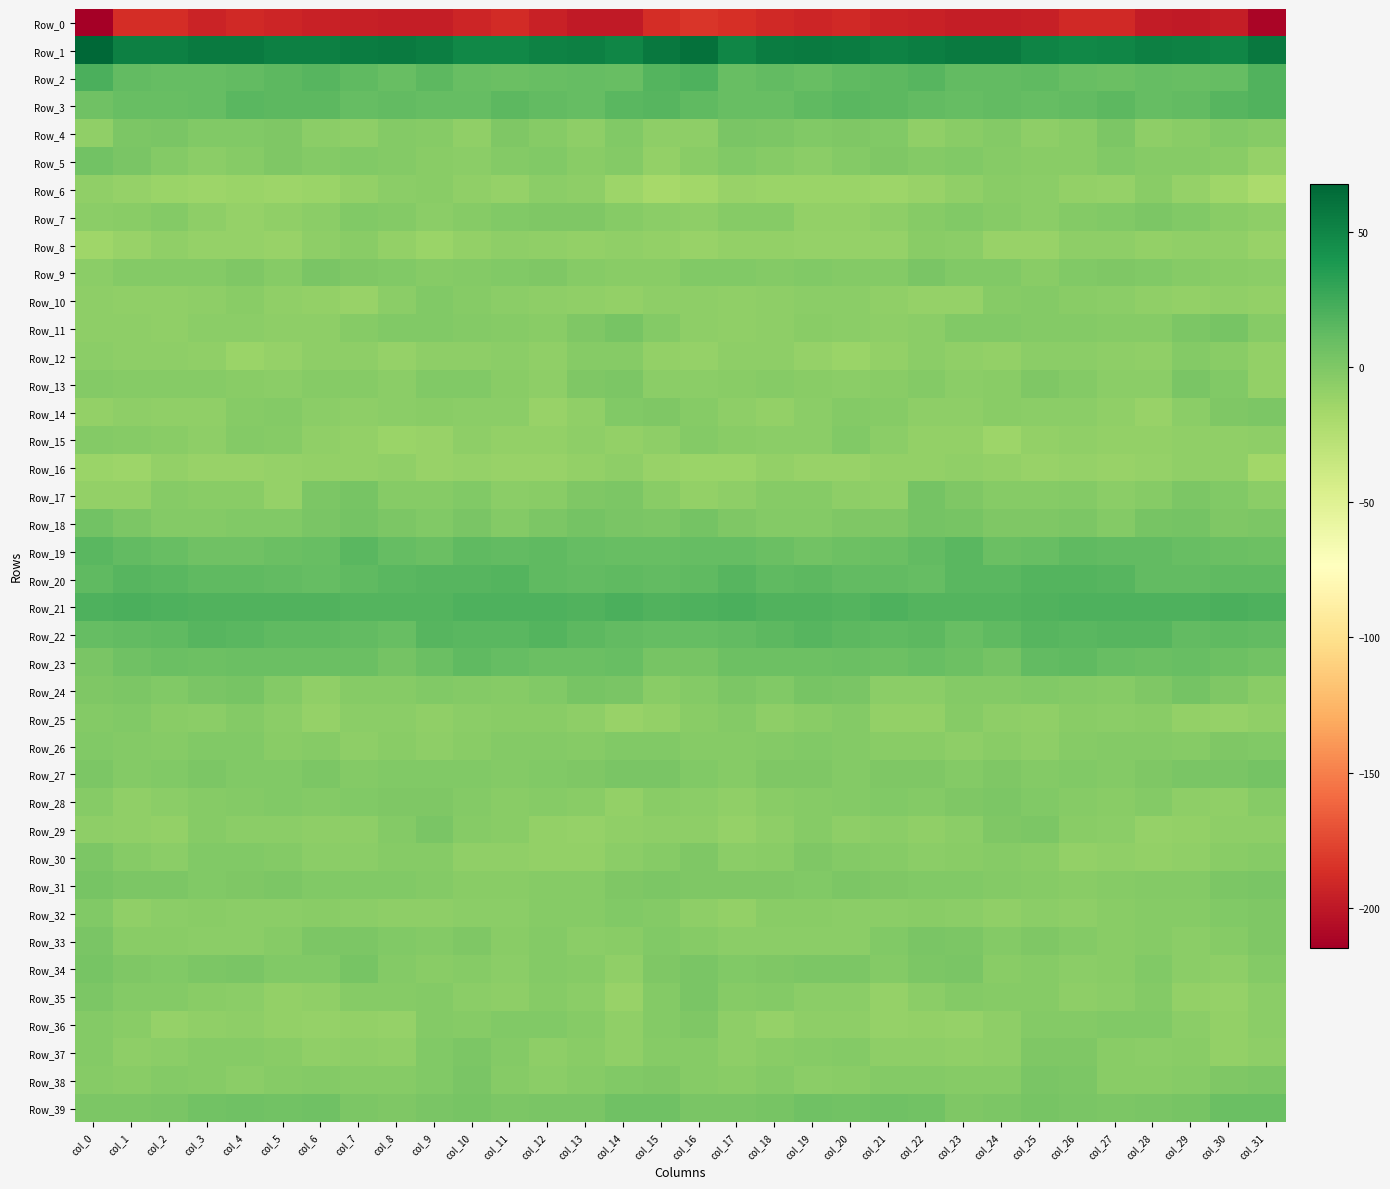

Reading left to right, what are all the values shown in this chart?

Row_0: col_0=-214.9	col_1=-188.1	col_2=-188.2	col_3=-193.0	col_4=-190.5	col_5=-192.5	col_6=-194.1	col_7=-195.5	col_8=-196.3	col_9=-196.1	col_10=-192.4	col_11=-189.0	col_12=-194.7	col_13=-199.4	col_14=-198.5	col_15=-187.6	col_16=-183.0	col_17=-187.1	col_18=-190.2	col_19=-192.4	col_20=-190.5	col_21=-193.6	col_22=-194.3	col_23=-196.2	col_24=-196.3	col_25=-195.1	col_26=-190.4	col_27=-189.8	col_28=-198.1	col_29=-199.2	col_30=-197.2	col_31=-211.0
Row_1: col_0=68.0	col_1=52.8	col_2=52.7	col_3=56.5	col_4=56.7	col_5=53.1	col_6=53.5	col_7=55.8	col_8=56.5	col_9=54.0	col_10=48.3	col_11=49.1	col_12=52.0	col_13=53.0	col_14=50.2	col_15=58.0	col_16=62.4	col_17=50.0	col_18=55.2	col_19=57.0	col_20=55.6	col_21=51.9	col_22=54.7	col_23=56.1	col_24=56.7	col_25=51.2	col_26=48.3	col_27=49.9	col_28=52.7	col_29=52.1	col_30=50.1	col_31=57.9
Row_2: col_0=21.5	col_1=12.3	col_2=10.9	col_3=10.7	col_4=12.3	col_5=14.9	col_6=16.4	col_7=13.8	col_8=10.5	col_9=13.9	col_10=10.3	col_11=8.7	col_12=10.1	col_13=10.7	col_14=9.9	col_15=17.6	col_16=20.3	col_17=10.0	col_18=11.7	col_19=10.5	col_20=13.9	col_21=14.8	col_22=16.5	col_23=11.9	col_24=11.9	col_25=13.0	col_26=9.5	col_27=8.9	col_28=10.7	col_29=9.8	col_30=11.2	col_31=19.3
Row_3: col_0=7.2	col_1=9.8	col_2=9.8	col_3=11.6	col_4=15.1	col_5=14.6	col_6=14.2	col_7=10.9	col_8=12.5	col_9=11.4	col_10=11.3	col_11=13.9	col_12=12.0	col_13=11.4	col_14=15.1	col_15=17.0	col_16=13.7	col_17=9.5	col_18=10.0	col_19=13.3	col_20=15.1	col_21=14.6	col_22=12.6	col_23=11.6	col_24=11.9	col_25=11.1	col_26=12.4	col_27=14.0	col_28=10.8	col_29=12.4	col_30=16.3	col_31=18.9
Row_4: col_0=-7.1	col_1=1.4	col_2=2.6	col_3=-1.2	col_4=-0.8	col_5=0.1	col_6=-5.5	col_7=-6.2	col_8=-2.1	col_9=-3.6	col_10=-7.5	col_11=0.5	col_12=-3.6	col_13=-6.9	col_14=-1.3	col_15=-6.2	col_16=-6.8	col_17=2.6	col_18=1.0	col_19=-1.3	col_20=-0.4	col_21=-1.1	col_22=-7.2	col_23=-4.6	col_24=-1.9	col_25=-6.1	col_26=-4.8	col_27=1.0	col_28=-6.8	col_29=-4.5	col_30=-1.2	col_31=-3.5
Row_5: col_0=5.8	col_1=1.9	col_2=-2.2	col_3=-5.6	col_4=-3.5	col_5=0.3	col_6=-2.0	col_7=-1.4	col_8=-2.5	col_9=-4.1	col_10=-5.4	col_11=-2.1	col_12=-1.5	col_13=-4.8	col_14=-2.5	col_15=-8.8	col_16=-4.2	col_17=-0.5	col_18=-3.8	col_19=-5.0	col_20=-2.1	col_21=0.3	col_22=-2.5	col_23=-0.9	col_24=-3.6	col_25=-4.6	col_26=-4.6	col_27=-0.7	col_28=-3.7	col_29=-3.5	col_30=-3.9	col_31=-9.6
Row_6: col_0=-7.8	col_1=-10.0	col_2=-11.8	col_3=-13.1	col_4=-11.5	col_5=-12.8	col_6=-12.6	col_7=-9.0	col_8=-5.2	col_9=-4.6	col_10=-7.3	col_11=-10.3	col_12=-5.3	col_13=-7.1	col_14=-12.9	col_15=-17.2	col_16=-15.0	col_17=-11.4	col_18=-12.4	col_19=-12.6	col_20=-11.8	col_21=-13.1	col_22=-10.9	col_23=-7.7	col_24=-4.5	col_25=-5.2	col_26=-8.7	col_27=-9.4	col_28=-4.2	col_29=-10.1	col_30=-13.9	col_31=-19.3
Row_7: col_0=-5.6	col_1=-3.8	col_2=-2.3	col_3=-7.0	col_4=-10.0	col_5=-7.2	col_6=-5.3	col_7=-1.6	col_8=-2.3	col_9=-5.3	col_10=-3.5	col_11=-1.3	col_12=0.5	col_13=-0.1	col_14=-3.0	col_15=-5.9	col_16=-6.5	col_17=-3.0	col_18=-3.3	col_19=-9.2	col_20=-9.0	col_21=-6.7	col_22=-3.6	col_23=-1.2	col_24=-3.3	col_25=-5.2	col_26=-2.3	col_27=-0.9	col_28=0.9	col_29=-1.5	col_30=-3.8	col_31=-6.6
Row_8: col_0=-14.4	col_1=-10.9	col_2=-7.7	col_3=-9.8	col_4=-9.4	col_5=-10.9	col_6=-6.3	col_7=-4.2	col_8=-9.2	col_9=-11.8	col_10=-8.5	col_11=-6.1	col_12=-7.9	col_13=-8.3	col_14=-7.8	col_15=-8.9	col_16=-11.0	col_17=-8.8	col_18=-8.3	col_19=-9.6	col_20=-10.1	col_21=-9.9	col_22=-4.6	col_23=-6.0	col_24=-10.7	col_25=-11.0	col_26=-6.9	col_27=-6.4	col_28=-9.0	col_29=-8.1	col_30=-8.0	col_31=-10.6
Row_9: col_0=-5.4	col_1=-2.2	col_2=-1.8	col_3=-1.6	col_4=-0.3	col_5=-3.3	col_6=1.9	col_7=0.3	col_8=-1.5	col_9=-3.2	col_10=-2.3	col_11=-0.8	col_12=0.2	col_13=-3.2	col_14=-4.3	col_15=-4.2	col_16=-1.6	col_17=-1.3	col_18=-2.0	col_19=-0.5	col_20=-1.6	col_21=-1.9	col_22=2.2	col_23=-1.0	col_24=-1.5	col_25=-3.9	col_26=-1.2	col_27=-0.1	col_28=-1.4	col_29=-3.6	col_30=-4.3	col_31=-5.2
Row_10: col_0=-6.9	col_1=-7.2	col_2=-7.2	col_3=-6.7	col_4=-4.4	col_5=-7.2	col_6=-9.0	col_7=-10.5	col_8=-5.8	col_9=-1.5	col_10=-2.8	col_11=-5.3	col_12=-6.8	col_13=-7.9	col_14=-9.2	col_15=-7.1	col_16=-6.1	col_17=-7.2	col_18=-7.0	col_19=-5.5	col_20=-5.0	col_21=-8.0	col_22=-10.1	col_23=-9.5	col_24=-3.4	col_25=-1.9	col_26=-3.8	col_27=-5.9	col_28=-7.3	col_29=-9.0	col_30=-8.2	col_31=-8.6
Row_11: col_0=-6.4	col_1=-7.1	col_2=-7.2	col_3=-5.6	col_4=-5.1	col_5=-6.3	col_6=-6.2	col_7=-3.2	col_8=-0.6	col_9=-1.4	col_10=-1.9	col_11=-2.8	col_12=-3.9	col_13=-0.3	col_14=3.4	col_15=-1.9	col_16=-6.2	col_17=-7.2	col_18=-7.0	col_19=-4.4	col_20=-5.9	col_21=-6.4	col_22=-5.5	col_23=-1.5	col_24=-1.0	col_25=-1.8	col_26=-2.4	col_27=-3.3	col_28=-3.1	col_29=1.0	col_30=2.9	col_31=-3.0
Row_12: col_0=-5.4	col_1=-6.9	col_2=-6.0	col_3=-8.0	col_4=-11.7	col_5=-10.0	col_6=-6.8	col_7=-6.8	col_8=-9.7	col_9=-6.1	col_10=-6.3	col_11=-5.8	col_12=-7.6	col_13=-3.6	col_14=-2.9	col_15=-9.2	col_16=-9.8	col_17=-7.0	col_18=-6.0	col_19=-9.8	col_20=-11.8	col_21=-8.9	col_22=-5.7	col_23=-8.2	col_24=-9.1	col_25=-5.7	col_26=-5.9	col_27=-6.4	col_28=-7.2	col_29=-2.4	col_30=-4.9	col_31=-8.4
Row_13: col_0=-1.9	col_1=-3.7	col_2=-3.6	col_3=-3.7	col_4=-4.9	col_5=-5.1	col_6=-3.2	col_7=-3.6	col_8=-5.9	col_9=-1.2	col_10=-1.5	col_11=-4.2	col_12=-6.6	col_13=-0.4	col_14=1.5	col_15=-5.9	col_16=-5.2	col_17=-4.1	col_18=-3.4	col_19=-4.2	col_20=-5.4	col_21=-4.7	col_22=-2.5	col_23=-4.9	col_24=-4.9	col_25=-0.3	col_26=-2.6	col_27=-5.2	col_28=-5.6	col_29=1.8	col_30=-1.2	col_31=-8.7
Row_14: col_0=-8.7	col_1=-6.9	col_2=-7.9	col_3=-7.9	col_4=-3.3	col_5=-2.4	col_6=-5.2	col_7=-6.7	col_8=-5.6	col_9=-4.4	col_10=-5.3	col_11=-5.5	col_12=-11.2	col_13=-7.8	col_14=-1.2	col_15=0.3	col_16=-3.2	col_17=-6.8	col_18=-8.7	col_19=-6.0	col_20=-2.3	col_21=-3.5	col_22=-6.1	col_23=-6.7	col_24=-4.4	col_25=-5.2	col_26=-5.3	col_27=-7.3	col_28=-11.5	col_29=-5.2	col_30=0.3	col_31=1.5
Row_15: col_0=-2.0	col_1=-3.6	col_2=-4.4	col_3=-6.4	col_4=-2.1	col_5=-3.1	col_6=-7.9	col_7=-9.0	col_8=-11.9	col_9=-11.3	col_10=-7.0	col_11=-8.7	col_12=-8.7	col_13=-6.9	col_14=-8.3	col_15=-6.4	col_16=-2.3	col_17=-4.0	col_18=-5.3	col_19=-4.9	col_20=-1.6	col_21=-5.1	col_22=-9.1	col_23=-9.2	col_24=-12.7	col_25=-9.2	col_26=-7.8	col_27=-8.5	col_28=-8.4	col_29=-7.2	col_30=-8.1	col_31=-6.5
Row_16: col_0=-12.1	col_1=-13.2	col_2=-9.3	col_3=-10.8	col_4=-11.4	col_5=-9.8	col_6=-8.9	col_7=-8.4	col_8=-7.6	col_9=-11.3	col_10=-10.3	col_11=-11.4	col_12=-10.5	col_13=-8.7	col_14=-6.7	col_15=-10.5	col_16=-12.2	col_17=-11.7	col_18=-8.9	col_19=-11.5	col_20=-11.1	col_21=-9.2	col_22=-9.0	col_23=-7.4	col_24=-9.0	col_25=-11.3	col_26=-10.4	col_27=-11.2	col_28=-10.3	col_29=-7.8	col_30=-7.6	col_31=-15.2
Row_17: col_0=-9.3	col_1=-8.8	col_2=-3.8	col_3=-3.9	col_4=-4.5	col_5=-9.7	col_6=0.9	col_7=3.3	col_8=-3.3	col_9=-3.5	col_10=-1.3	col_11=-5.2	col_12=-4.8	col_13=0.4	col_14=0.9	col_15=-4.0	col_16=-9.1	col_17=-6.9	col_18=-3.6	col_19=-3.4	col_20=-7.0	col_21=-7.5	col_22=4.4	col_23=0.6	col_24=-3.7	col_25=-2.8	col_26=-2.0	col_27=-6.0	col_28=-3.3	col_29=1.6	col_30=-1.3	col_31=-5.6
Row_18: col_0=5.4	col_1=1.7	col_2=-2.2	col_3=-2.3	col_4=-0.9	col_5=-0.7	col_6=2.5	col_7=4.0	col_8=1.0	col_9=-0.8	col_10=1.9	col_11=-2.0	col_12=1.6	col_13=4.8	col_14=2.5	col_15=1.7	col_16=4.2	col_17=-0.3	col_18=-2.6	col_19=-2.1	col_20=-0.5	col_21=-0.3	col_22=4.0	col_23=3.0	col_24=-0.2	col_25=0.3	col_26=0.9	col_27=-1.8	col_28=3.2	col_29=5.0	col_30=0.2	col_31=1.0
Row_19: col_0=16.0	col_1=12.0	col_2=10.3	col_3=7.3	col_4=6.8	col_5=9.1	col_6=10.5	col_7=15.5	col_8=11.6	col_9=8.4	col_10=12.9	col_11=12.3	col_12=13.2	col_13=10.7	col_14=9.5	col_15=10.1	col_16=11.3	col_17=11.1	col_18=9.3	col_19=6.1	col_20=8.0	col_21=9.2	col_22=12.4	col_23=15.3	col_24=9.4	col_25=9.9	col_26=13.2	col_27=12.2	col_28=12.5	col_29=10.1	col_30=9.1	col_31=8.0
Row_20: col_0=13.5	col_1=17.0	col_2=15.0	col_3=13.1	col_4=13.7	col_5=11.9	col_6=10.6	col_7=13.5	col_8=15.7	col_9=17.1	col_10=17.2	col_11=17.4	col_12=13.8	col_13=12.0	col_14=13.0	col_15=12.8	col_16=13.3	col_17=17.2	col_18=13.3	col_19=13.9	col_20=12.7	col_21=11.7	col_22=10.6	col_23=15.0	col_24=16.1	col_25=17.2	col_26=17.5	col_27=16.3	col_28=12.5	col_29=12.7	col_30=12.9	col_31=13.3
Row_21: col_0=19.8	col_1=21.3	col_2=19.7	col_3=19.1	col_4=18.4	col_5=18.7	col_6=18.7	col_7=17.8	col_8=18.2	col_9=17.9	col_10=19.5	col_11=19.7	col_12=20.0	col_13=19.0	col_14=21.0	col_15=19.3	col_16=19.7	col_17=21.0	col_18=19.3	col_19=18.9	col_20=18.1	col_21=19.5	col_22=18.0	col_23=18.2	col_24=17.8	col_25=18.4	col_26=19.5	col_27=20.0	col_28=19.7	col_29=19.6	col_30=21.4	col_31=19.9
Row_22: col_0=10.8	col_1=12.4	col_2=13.7	col_3=16.5	col_4=15.3	col_5=13.1	col_6=13.4	col_7=12.4	col_8=10.3	col_9=16.8	col_10=15.8	col_11=16.1	col_12=17.2	col_13=13.9	col_14=12.2	col_15=11.5	col_16=11.0	col_17=12.5	col_18=14.8	col_19=16.4	col_20=14.5	col_21=12.9	col_22=14.0	col_23=10.3	col_24=12.9	col_25=17.1	col_26=15.2	col_27=17.1	col_28=16.4	col_29=12.6	col_30=12.8	col_31=12.8
Row_23: col_0=2.8	col_1=7.1	col_2=8.4	col_3=7.5	col_4=8.7	col_5=8.5	col_6=8.9	col_7=9.4	col_8=4.6	col_9=9.0	col_10=13.5	col_11=10.8	col_12=8.5	col_13=9.3	col_14=9.8	col_15=3.7	col_16=3.1	col_17=7.6	col_18=8.3	col_19=7.4	col_20=9.4	col_21=8.0	col_22=9.9	col_23=7.8	col_24=4.6	col_25=11.8	col_26=13.1	col_27=9.7	col_28=8.4	col_29=10.2	col_30=8.3	col_31=5.1
Row_24: col_0=0.1	col_1=1.6	col_2=-0.7	col_3=1.9	col_4=3.7	col_5=-2.0	col_6=-7.1	col_7=-2.9	col_8=-3.1	col_9=-1.0	col_10=-2.0	col_11=-3.4	col_12=-1.5	col_13=3.4	col_14=2.1	col_15=-4.0	col_16=-1.6	col_17=0.9	col_18=-0.7	col_19=3.7	col_20=2.2	col_21=-5.2	col_22=-5.9	col_23=-2.2	col_24=-2.5	col_25=-0.8	col_26=-2.6	col_27=-3.4	col_28=0.5	col_29=4.3	col_30=-0.3	col_31=-4.0
Row_25: col_0=-2.3	col_1=-0.9	col_2=-4.6	col_3=-5.8	col_4=-2.5	col_5=-6.0	col_6=-10.0	col_7=-5.1	col_8=-5.5	col_9=-8.0	col_10=-5.8	col_11=-4.7	col_12=-4.6	col_13=-6.5	col_14=-10.8	col_15=-9.1	col_16=-4.2	col_17=-1.9	col_18=-6.1	col_19=-4.5	col_20=-2.5	col_21=-8.8	col_22=-8.9	col_23=-3.8	col_24=-6.9	col_25=-7.7	col_26=-4.7	col_27=-4.9	col_28=-4.3	col_29=-8.4	col_30=-10.4	col_31=-7.8
Row_26: col_0=-0.6	col_1=-2.6	col_2=-3.5	col_3=-1.0	col_4=-0.7	col_5=-4.4	col_6=-3.6	col_7=-6.9	col_8=-4.0	col_9=-6.1	col_10=-4.5	col_11=-1.7	col_12=-2.1	col_13=-3.7	col_14=-1.2	col_15=-1.1	col_16=-3.0	col_17=-3.5	col_18=-2.6	col_19=-0.5	col_20=-1.8	col_21=-4.4	col_22=-4.9	col_23=-6.2	col_24=-4.2	col_25=-6.4	col_26=-2.7	col_27=-1.9	col_28=-2.5	col_29=-2.9	col_30=-0.4	col_31=-0.7
Row_27: col_0=1.4	col_1=-2.4	col_2=-1.0	col_3=0.7	col_4=-1.5	col_5=-1.2	col_6=0.7	col_7=-1.9	col_8=-0.8	col_9=-1.3	col_10=-0.9	col_11=-1.8	col_12=-0.6	col_13=0.6	col_14=1.8	col_15=2.2	col_16=-1.2	col_17=-2.8	col_18=0.4	col_19=-0.0	col_20=-1.8	col_21=0.1	col_22=-0.4	col_23=-1.8	col_24=-0.4	col_25=-1.6	col_26=-0.8	col_27=-1.7	col_28=-0.3	col_29=1.9	col_30=1.8	col_31=4.7
Row_28: col_0=-3.0	col_1=-7.1	col_2=-5.9	col_3=-3.3	col_4=-2.6	col_5=-1.5	col_6=-1.9	col_7=-0.6	col_8=0.4	col_9=0.0	col_10=-2.6	col_11=-4.4	col_12=-3.2	col_13=-4.4	col_14=-8.8	col_15=-4.7	col_16=-5.8	col_17=-7.9	col_18=-4.6	col_19=-3.1	col_20=-2.2	col_21=-1.2	col_22=-1.8	col_23=-0.2	col_24=0.7	col_25=-1.1	col_26=-3.1	col_27=-4.3	col_28=-2.7	col_29=-6.5	col_30=-7.9	col_31=-3.0
Row_29: col_0=-6.6	col_1=-8.0	col_2=-8.6	col_3=-3.1	col_4=-5.5	col_5=-6.0	col_6=-6.8	col_7=-6.5	col_8=-2.7	col_9=2.1	col_10=-2.9	col_11=-4.3	col_12=-8.8	col_13=-9.8	col_14=-7.5	col_15=-6.6	col_16=-6.0	col_17=-9.4	col_18=-6.6	col_19=-3.4	col_20=-6.1	col_21=-5.7	col_22=-7.2	col_23=-5.6	col_24=-0.4	col_25=1.0	col_26=-4.1	col_27=-5.3	col_28=-10.0	col_29=-9.1	col_30=-7.0	col_31=-7.1
Row_30: col_0=0.9	col_1=-2.8	col_2=-5.6	col_3=-1.2	col_4=-1.2	col_5=-2.6	col_6=-5.1	col_7=-5.0	col_8=-3.1	col_9=-3.0	col_10=-7.3	col_11=-8.0	col_12=-8.3	col_13=-8.5	col_14=-5.6	col_15=-2.7	col_16=-0.2	col_17=-5.0	col_18=-4.6	col_19=-0.3	col_20=-1.7	col_21=-3.3	col_22=-5.3	col_23=-4.4	col_24=-2.8	col_25=-3.9	col_26=-8.5	col_27=-7.9	col_28=-8.3	col_29=-7.6	col_30=-4.9	col_31=-3.6
Row_31: col_0=2.9	col_1=1.1	col_2=1.2	col_3=-1.3	col_4=0.0	col_5=1.0	col_6=-1.6	col_7=-0.7	col_8=-1.4	col_9=-2.7	col_10=-3.9	col_11=-4.1	col_12=-3.0	col_13=-2.8	col_14=0.3	col_15=1.0	col_16=0.2	col_17=0.5	col_18=0.3	col_19=-1.3	col_20=1.0	col_21=-0.1	col_22=-1.4	col_23=-0.7	col_24=-1.9	col_25=-2.7	col_26=-4.5	col_27=-3.8	col_28=-2.7	col_29=-1.7	col_30=0.8	col_31=2.2
Row_32: col_0=-0.5	col_1=-7.2	col_2=-5.7	col_3=-4.3	col_4=-5.2	col_5=-5.6	col_6=-4.6	col_7=-5.5	col_8=-6.9	col_9=-6.6	col_10=-5.5	col_11=-5.6	col_12=-3.0	col_13=-3.3	col_14=-0.8	col_15=-2.2	col_16=-6.7	col_17=-8.4	col_18=-4.4	col_19=-4.9	col_20=-5.4	col_21=-5.4	col_22=-4.9	col_23=-5.7	col_24=-7.4	col_25=-5.2	col_26=-6.3	col_27=-4.5	col_28=-2.8	col_29=-3.0	col_30=-0.7	col_31=-0.4
Row_33: col_0=1.8	col_1=-4.3	col_2=-4.9	col_3=-4.9	col_4=-5.6	col_5=-3.2	col_6=1.4	col_7=1.6	col_8=-1.0	col_9=-1.6	col_10=0.5	col_11=-4.9	col_12=-2.7	col_13=-5.2	col_14=-4.8	col_15=-0.6	col_16=-3.1	col_17=-5.6	col_18=-5.0	col_19=-5.1	col_20=-5.5	col_21=-1.2	col_22=1.9	col_23=1.0	col_24=-2.1	col_25=0.5	col_26=-2.0	col_27=-4.3	col_28=-3.1	col_29=-5.9	col_30=-3.5	col_31=0.5
Row_34: col_0=2.9	col_1=-0.1	col_2=-0.8	col_3=0.8	col_4=1.8	col_5=-1.0	col_6=-1.2	col_7=3.0	col_8=-2.2	col_9=-4.3	col_10=-3.8	col_11=-5.5	col_12=-1.9	col_13=-3.5	col_14=-7.9	col_15=-0.2	col_16=2.6	col_17=-1.4	col_18=0.0	col_19=1.0	col_20=1.6	col_21=-2.4	col_22=0.8	col_23=2.1	col_24=-4.2	col_25=-3.4	col_26=-5.0	col_27=-4.2	col_28=-1.5	col_29=-5.5	col_30=-6.6	col_31=-1.7
Row_35: col_0=1.6	col_1=-1.8	col_2=-2.6	col_3=-3.9	col_4=-5.4	col_5=-8.5	col_6=-7.4	col_7=-2.9	col_8=-3.2	col_9=-2.3	col_10=-5.1	col_11=-6.2	col_12=-2.8	col_13=-5.9	col_14=-10.8	col_15=-2.1	col_16=2.6	col_17=-2.9	col_18=-2.1	col_19=-5.2	col_20=-5.9	col_21=-9.5	col_22=-5.1	col_23=-2.6	col_24=-2.8	col_25=-3.1	col_26=-6.4	col_27=-5.1	col_28=-2.3	col_29=-8.8	col_30=-9.6	col_31=-5.9
Row_36: col_0=-2.2	col_1=-4.7	col_2=-9.3	col_3=-7.2	col_4=-6.1	col_5=-8.4	col_6=-10.0	col_7=-9.3	col_8=-9.8	col_9=-2.2	col_10=-2.7	col_11=-1.3	col_12=-1.4	col_13=-3.7	col_14=-8.2	col_15=-2.0	col_16=0.4	col_17=-6.4	col_18=-9.5	col_19=-6.4	col_20=-6.5	col_21=-9.8	col_22=-9.1	col_23=-10.3	col_24=-6.9	col_25=-1.7	col_26=-2.7	col_27=-1.4	col_28=-1.5	col_29=-5.9	col_30=-8.5	col_31=-5.7
Row_37: col_0=-2.6	col_1=-6.4	col_2=-5.8	col_3=-3.4	col_4=-2.7	col_5=-4.4	col_6=-7.6	col_7=-6.5	col_8=-7.9	col_9=-1.5	col_10=0.8	col_11=-2.0	col_12=-6.7	col_13=-4.0	col_14=-7.7	col_15=-3.8	col_16=-3.1	col_17=-6.7	col_18=-4.6	col_19=-3.6	col_20=-2.3	col_21=-6.3	col_22=-6.9	col_23=-7.5	col_24=-6.1	col_25=0.5	col_26=-0.0	col_27=-4.3	col_28=-5.9	col_29=-4.7	col_30=-8.7	col_31=-6.2
Row_38: col_0=-3.3	col_1=-4.7	col_2=-2.6	col_3=-3.7	col_4=-5.2	col_5=-3.1	col_6=-1.8	col_7=-2.7	col_8=-3.4	col_9=-0.8	col_10=2.7	col_11=-2.9	col_12=-5.3	col_13=-3.7	col_14=-1.2	col_15=0.2	col_16=-3.1	col_17=-4.1	col_18=-2.2	col_19=-5.0	col_20=-4.2	col_21=-2.5	col_22=-1.6	col_23=-3.4	col_24=-3.5	col_25=1.8	col_26=1.1	col_27=-4.8	col_28=-4.4	col_29=-3.4	col_30=-0.4	col_31=1.0
Row_39: col_0=1.5	col_1=1.2	col_2=2.5	col_3=6.0	col_4=7.0	col_5=5.4	col_6=6.6	col_7=1.5	col_8=0.5	col_9=2.7	col_10=3.1	col_11=1.2	col_12=2.7	col_13=2.0	col_14=7.3	col_15=6.9	col_16=2.3	col_17=1.8	col_18=3.5	col_19=7.0	col_20=5.9	col_21=6.4	col_22=5.3	col_23=-0.4	col_24=1.6	col_25=3.2	col_26=2.4	col_27=1.4	col_28=2.8	col_29=3.2	col_30=8.4	col_31=8.5